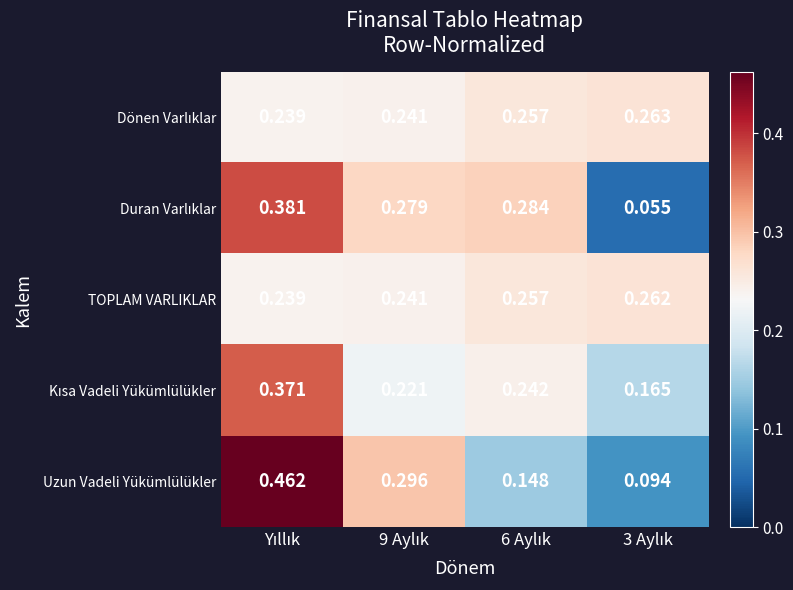

Which series has the widest spread of values?

Uzun Vadeli Yükümlülükler